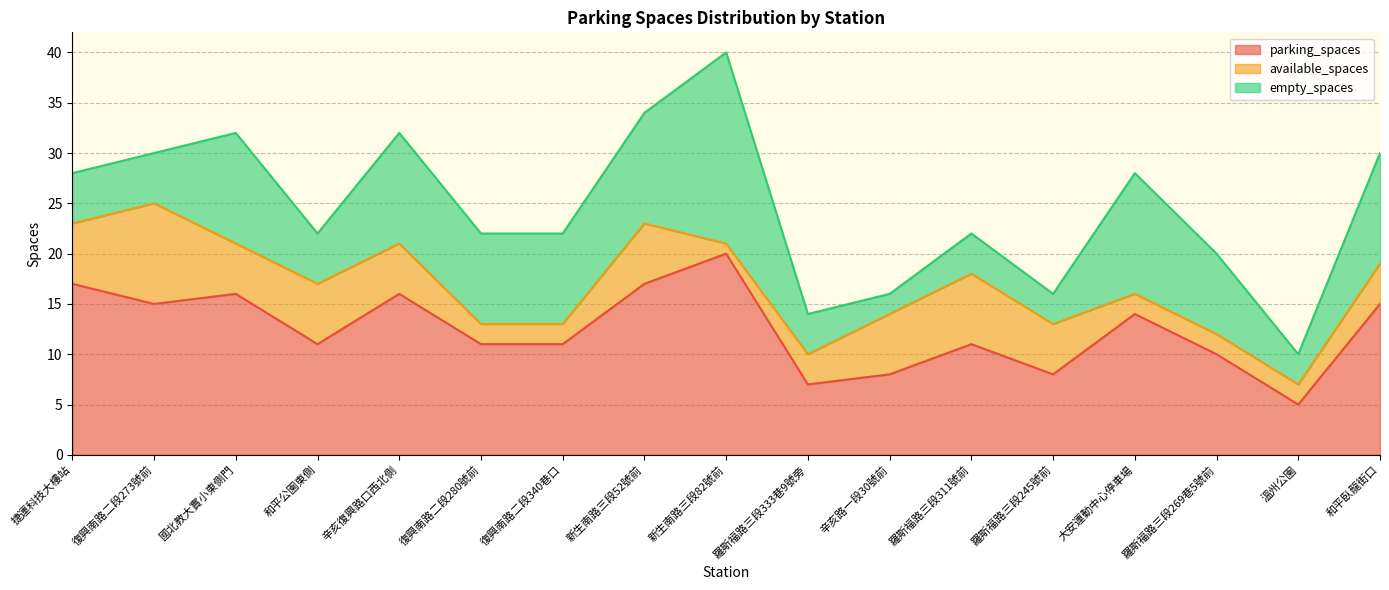

How many lines are shown in the chart?

3